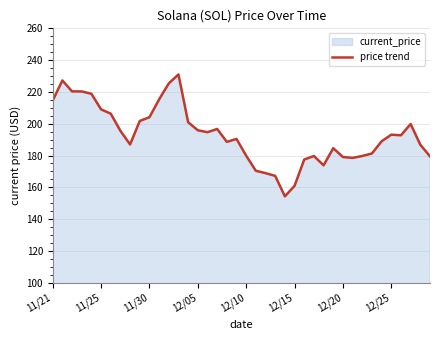

Count the number of data series in this chart.

1